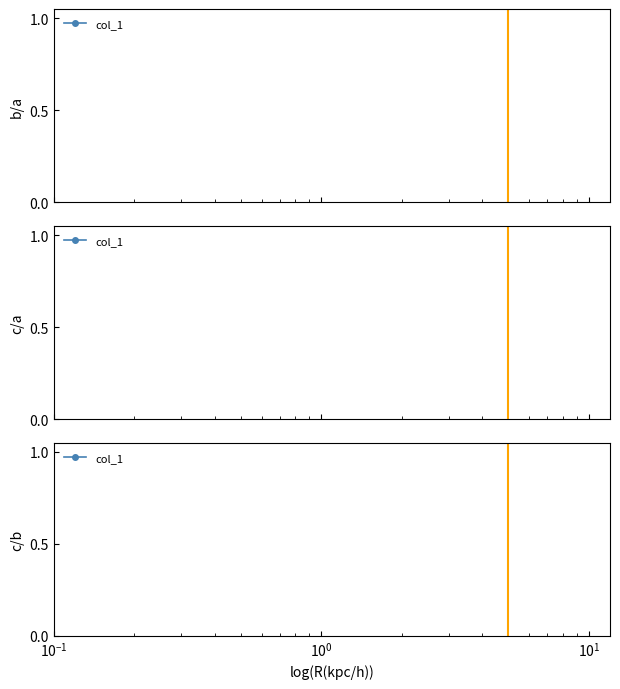

How many data points are less than 6?

4